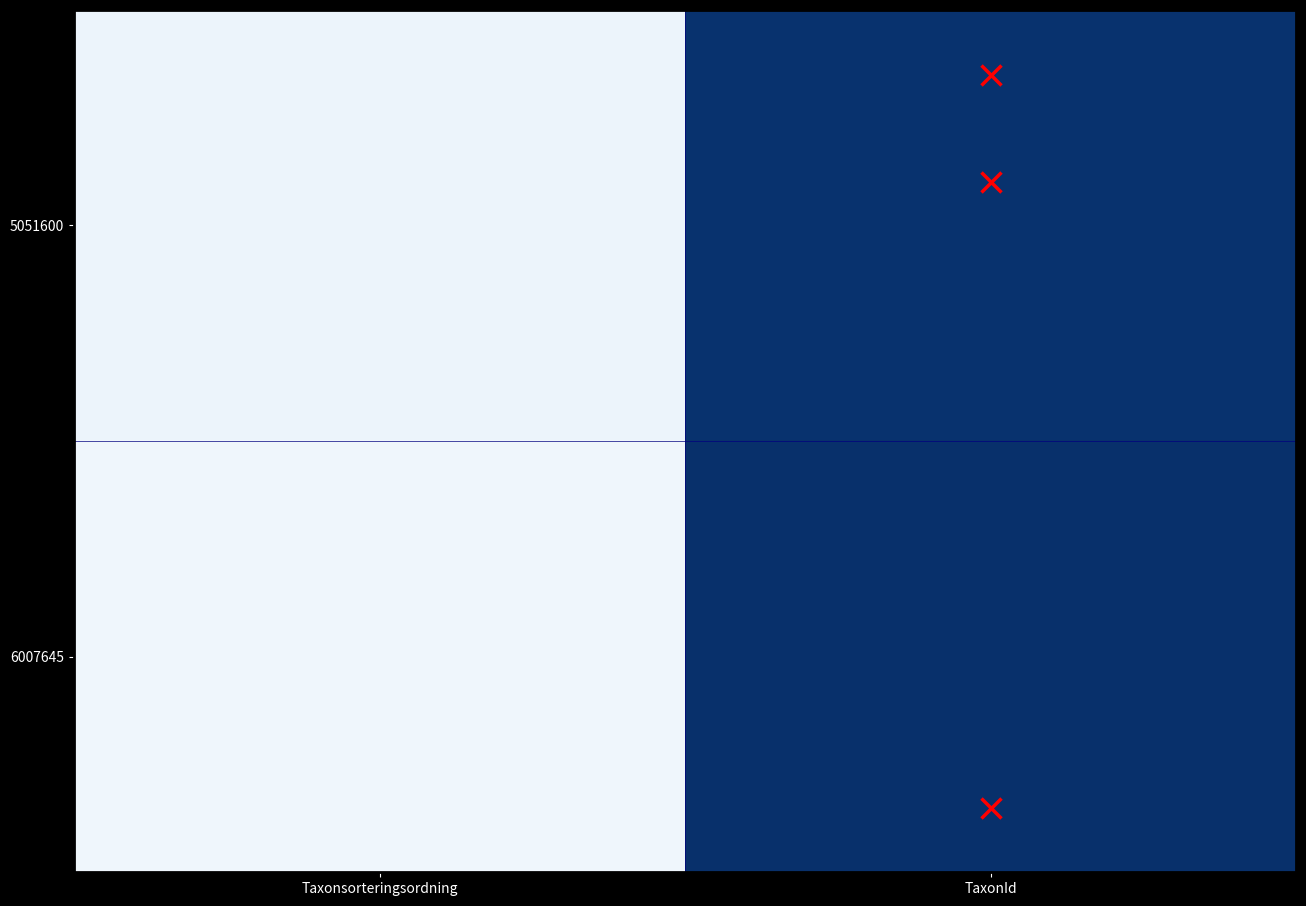

Reading left to right, list all the values displayed in this chart.

5051600: Taxonsorteringsordning=98519	TaxonId=222498
6007645: Taxonsorteringsordning=96368	TaxonId=223621